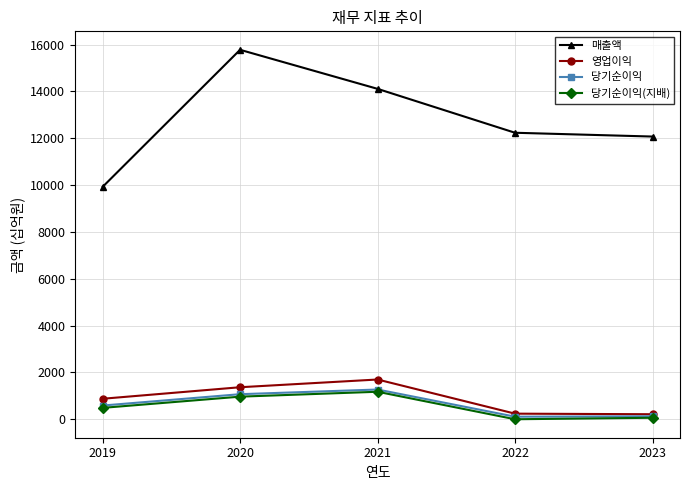

True or false: 매출액 has a value of 9920 at 2019.

True